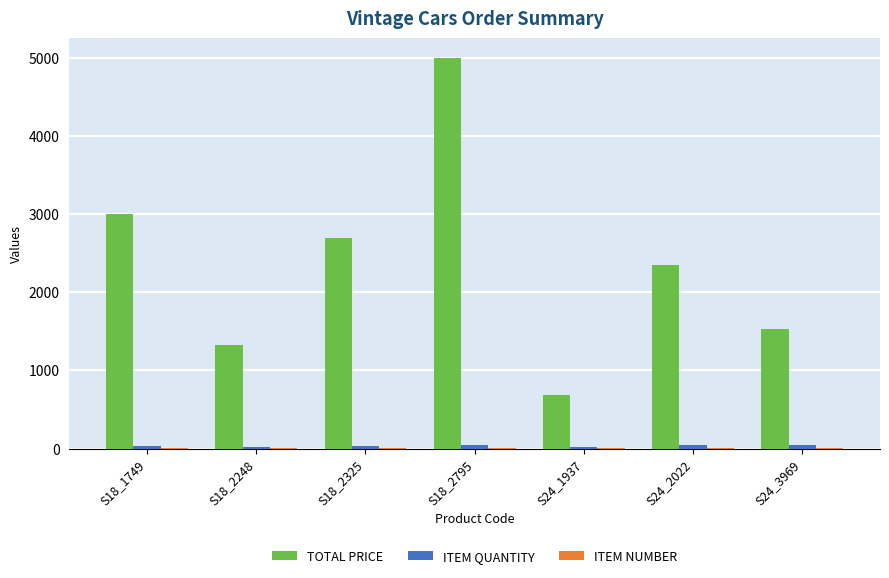

Between S18_2325 and S18_2795, which series saw the biggest shift?

TOTAL PRICE